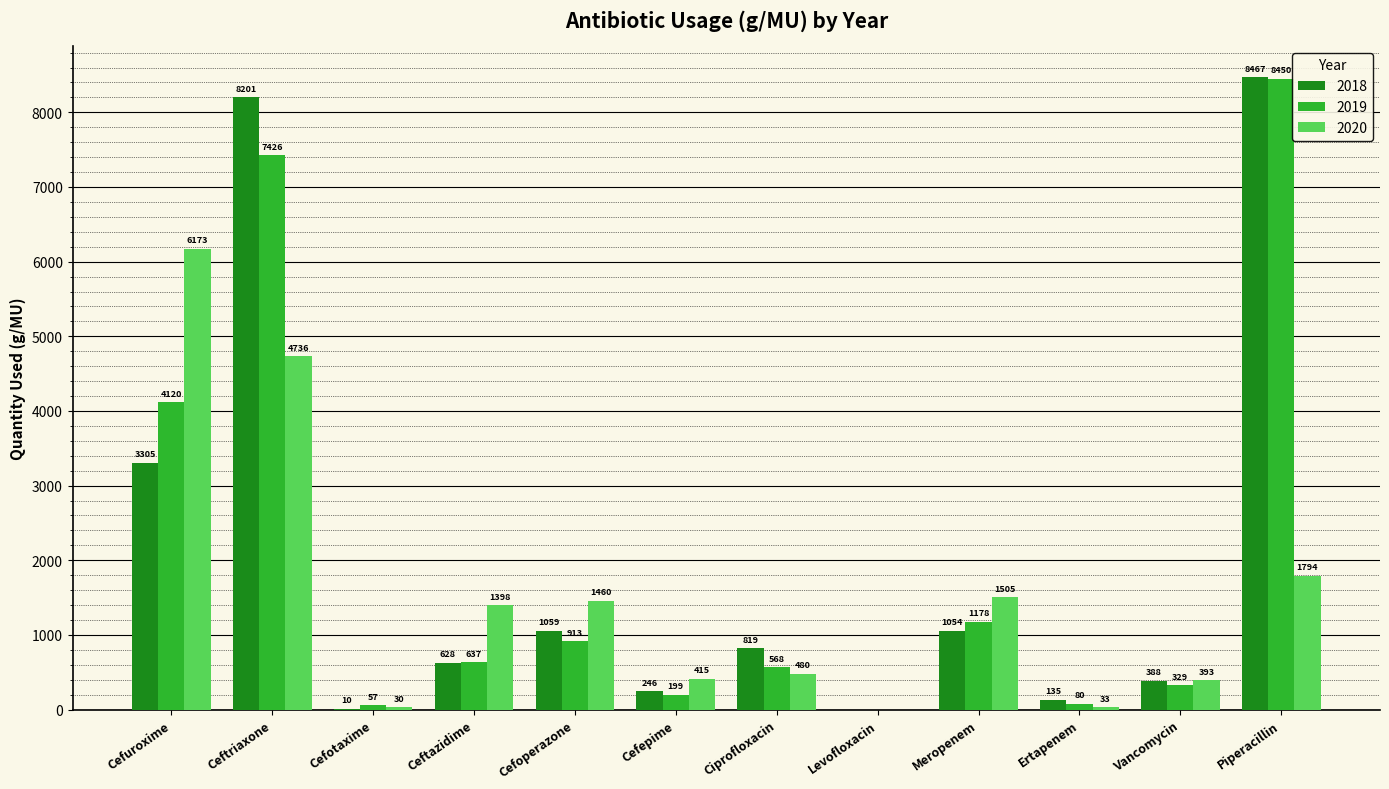

Reading right to left, what are all the values shown in this chart?

2018: 8467	388	135	1054	0	819	246	1059	628	10	8201	3305
2019: 8450	329	80	1178	0	568	199	913	637	57	7426	4120
2020: 1794	393	33	1505	0	480	415	1460	1398	30	4736	6173